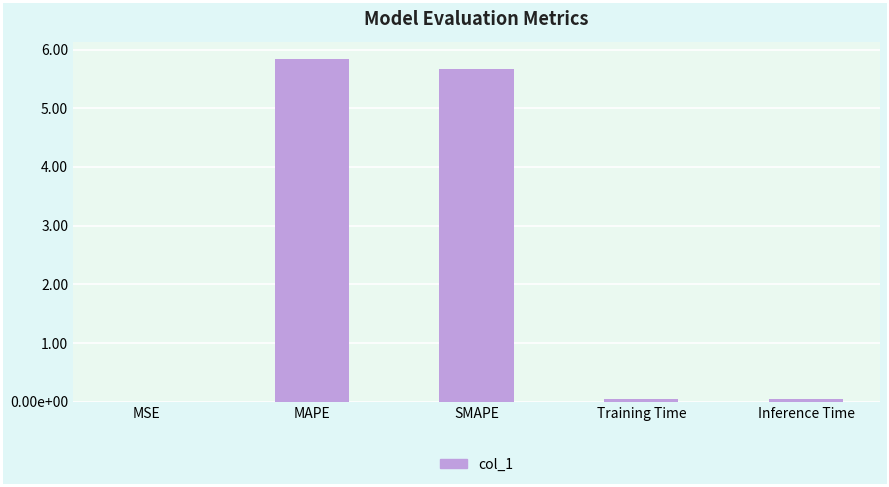

The chart shows a value of 5.7 at SMAPE. True or false?

True